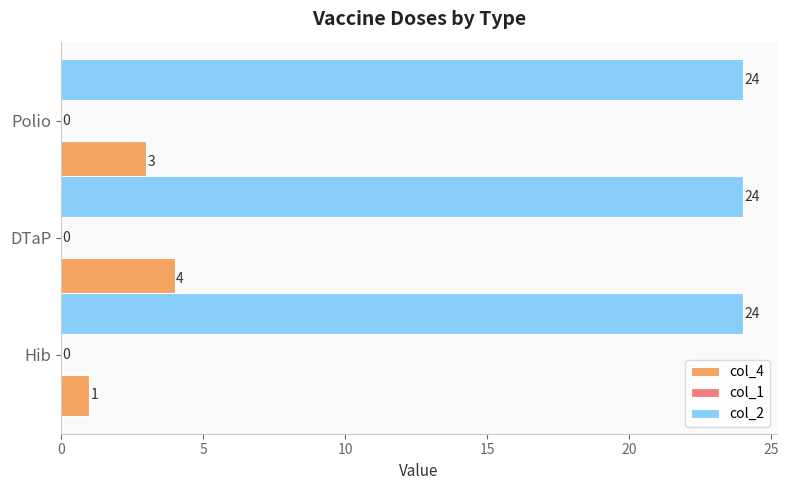

What is the difference between the maximum and minimum values in the col_4 series?

3